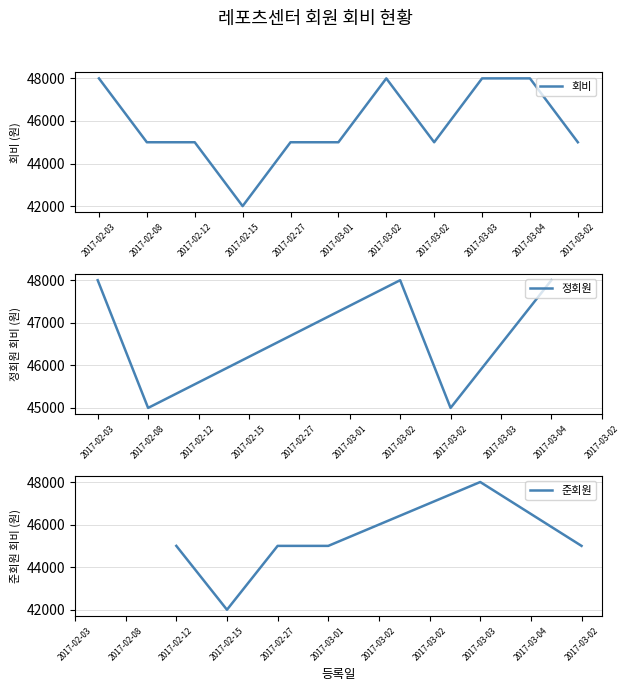

What is the label of the 2nd point from the left?

2017-02-08